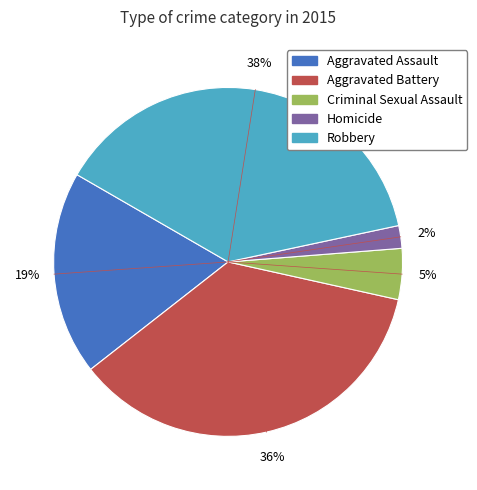

To the nearest percent, what is the difference between the largest and smallest slice percentages?

36%